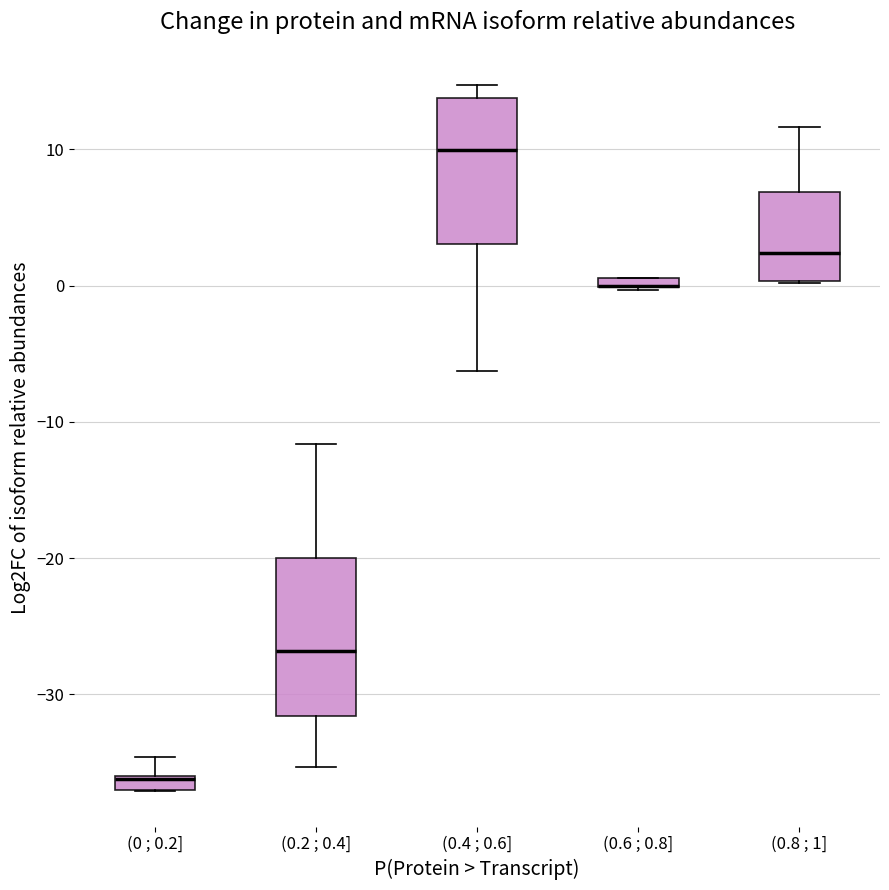

Where does the median line of the box for (0.8 ; 1] sit on the y-axis? The values are not printed on the chart, so give them approximately, as read against the axis.

2